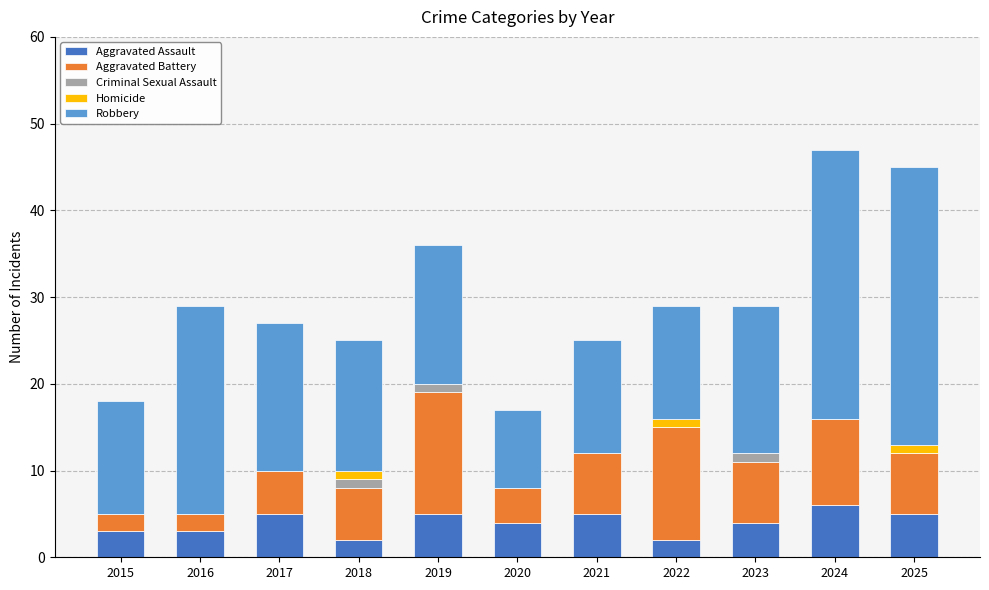

True or false: Aggravated Assault has a value of 6 at 2024.

True